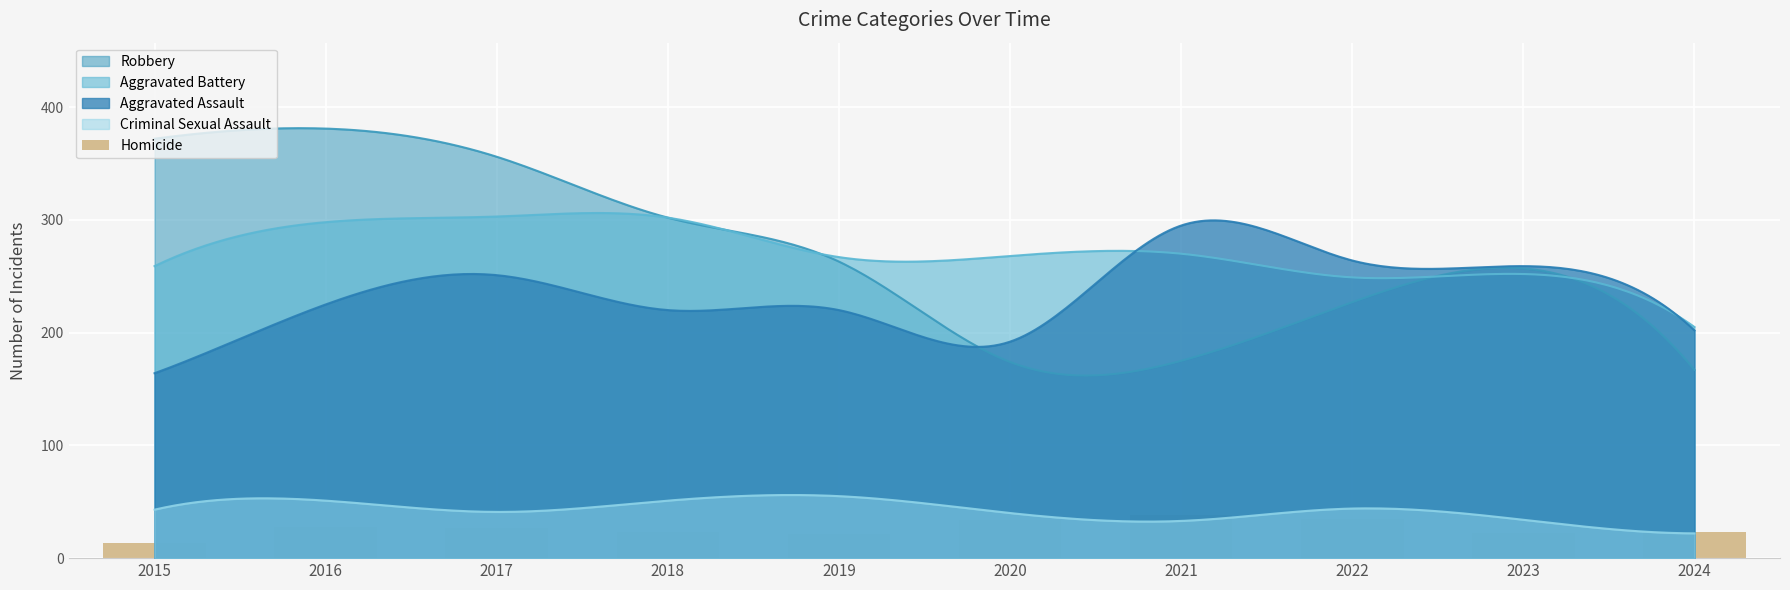

The value at 2023 is 6. True or false?

False